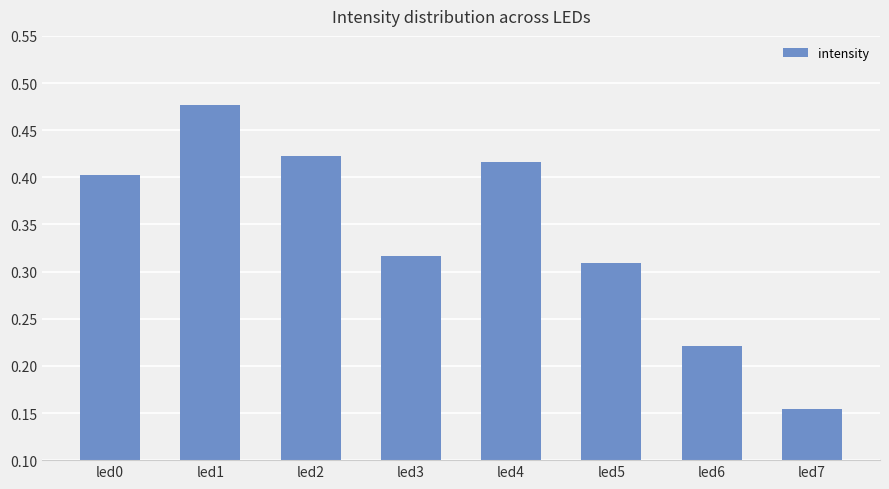

At which category does the chart reach its minimum across all series?

led7